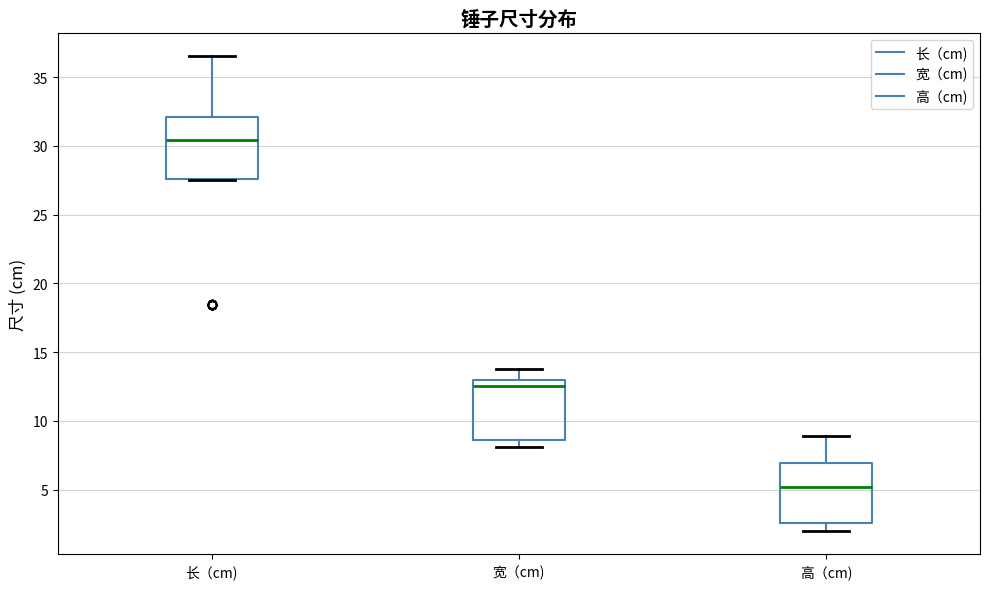

Which box's median line is the lowest?

高（cm)